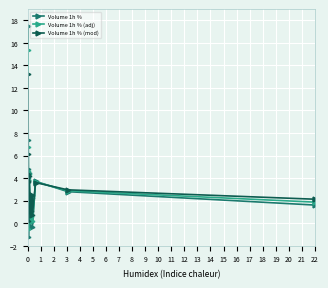

What is the greatest value displayed?

17.5